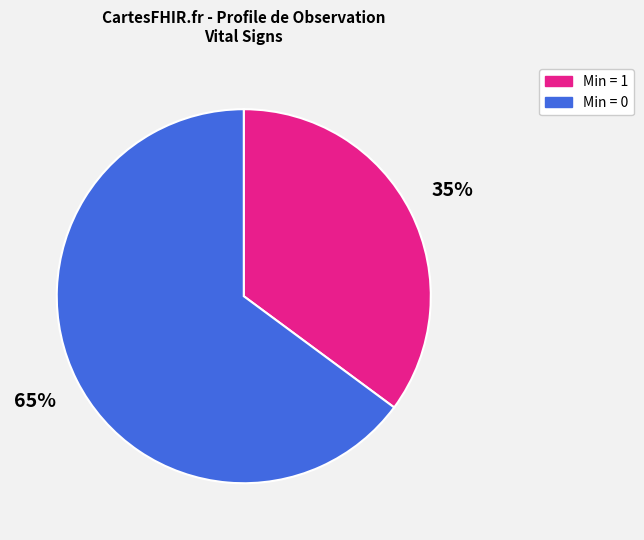

To the nearest percent, what is the difference between the largest and smallest slice percentages?

30%